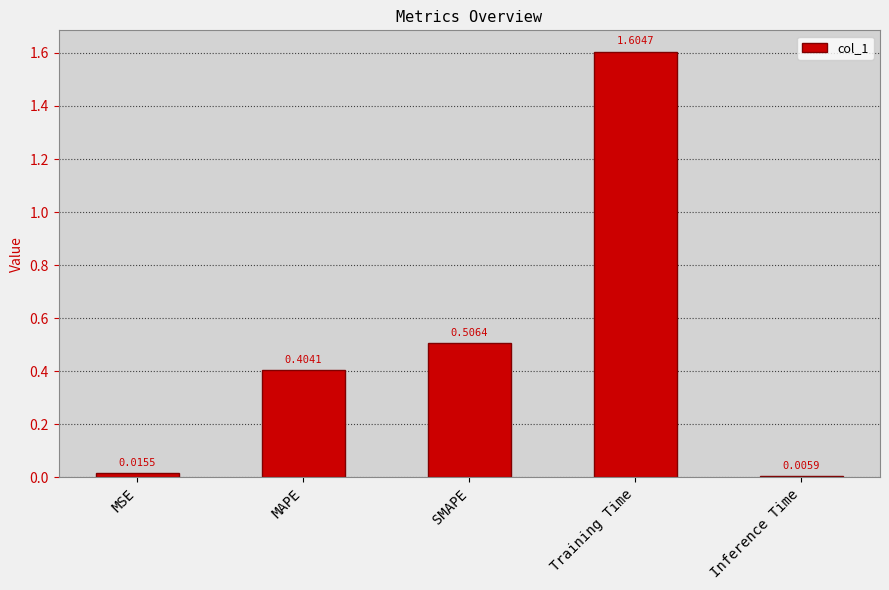

Where is the data nearest to the value 0?

Inference Time